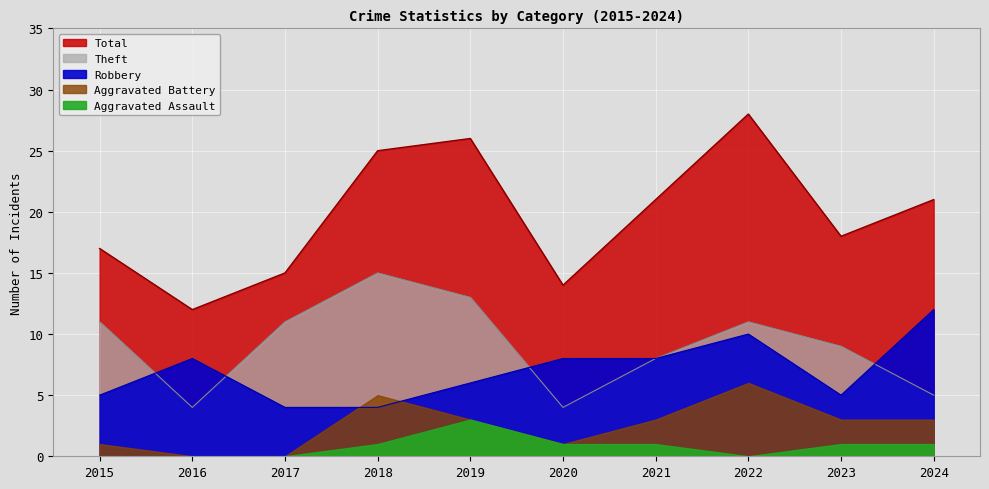

The Robbery series shows 3 at 2019. True or false?

False